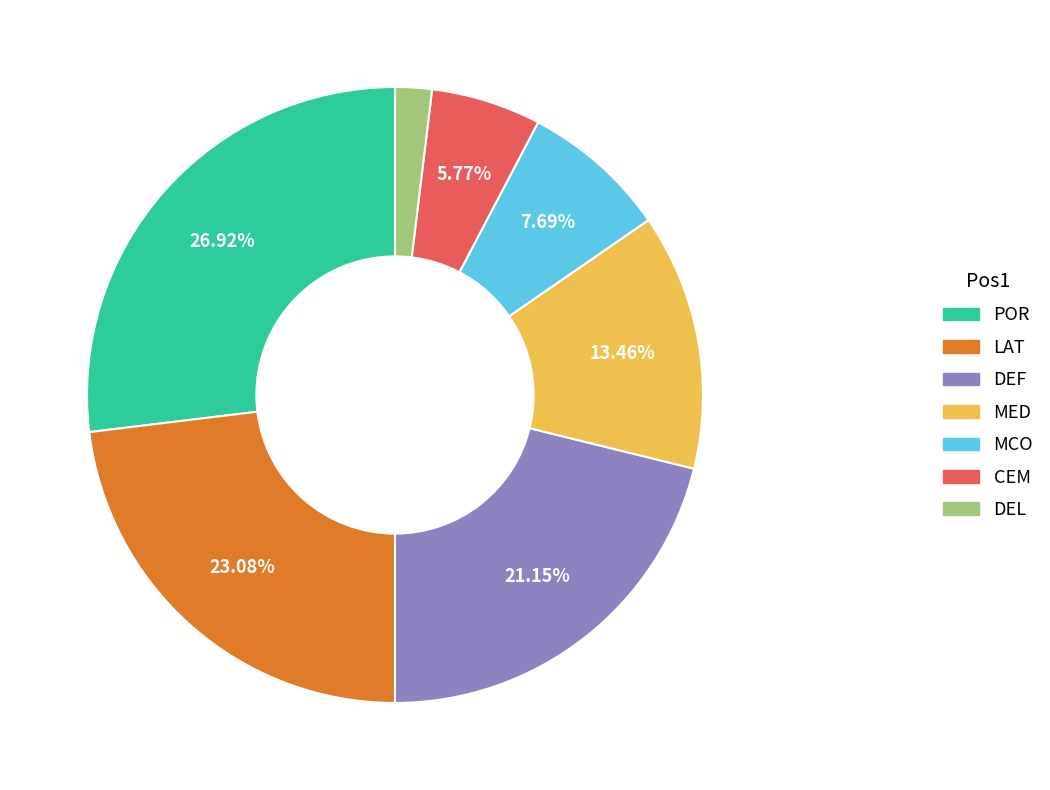

Which category has the smallest portion of the pie?

DEL